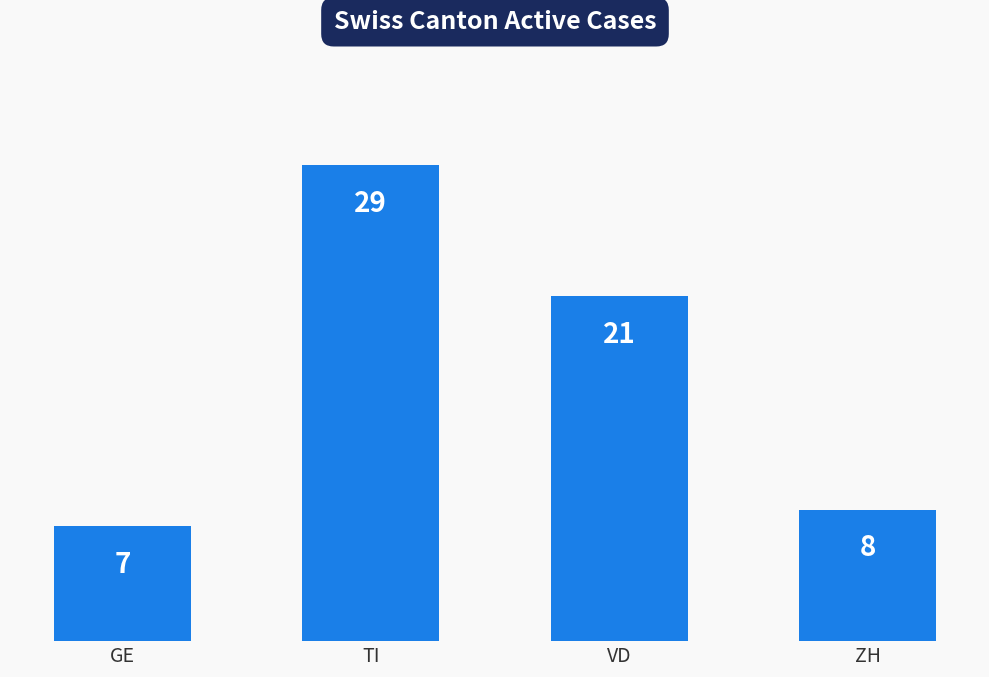

At which category does the chart reach its peak across all series?

TI